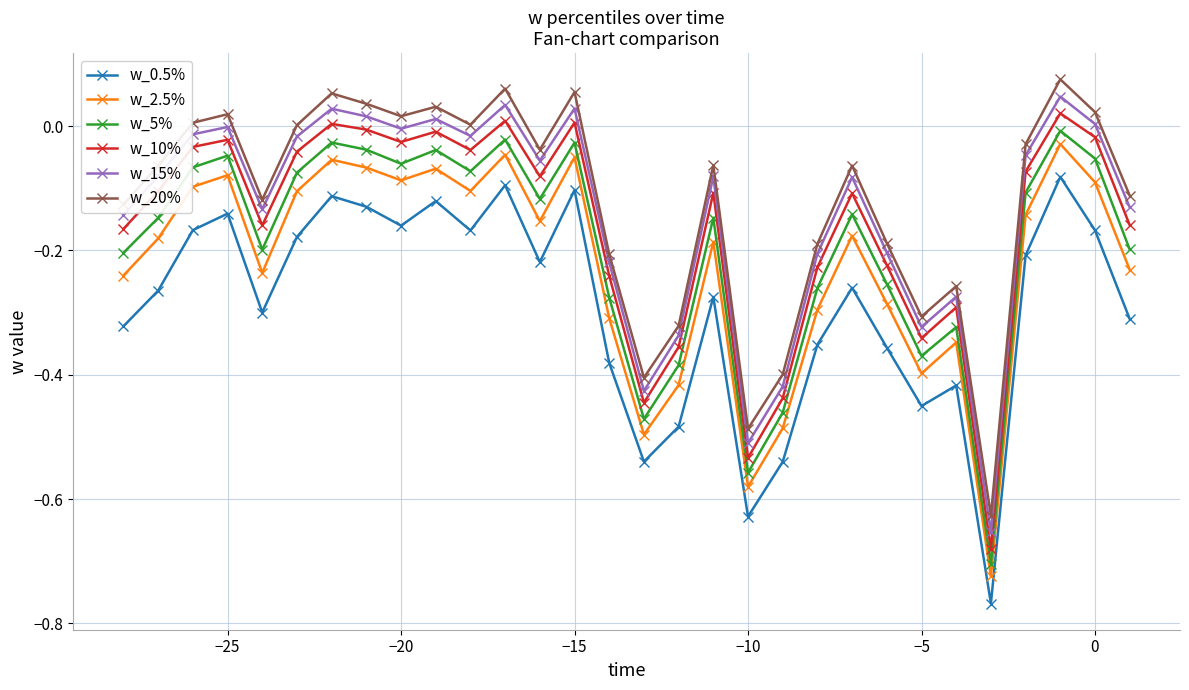

What is the difference between the maximum and minimum values in the w_0.5% series?

0.7